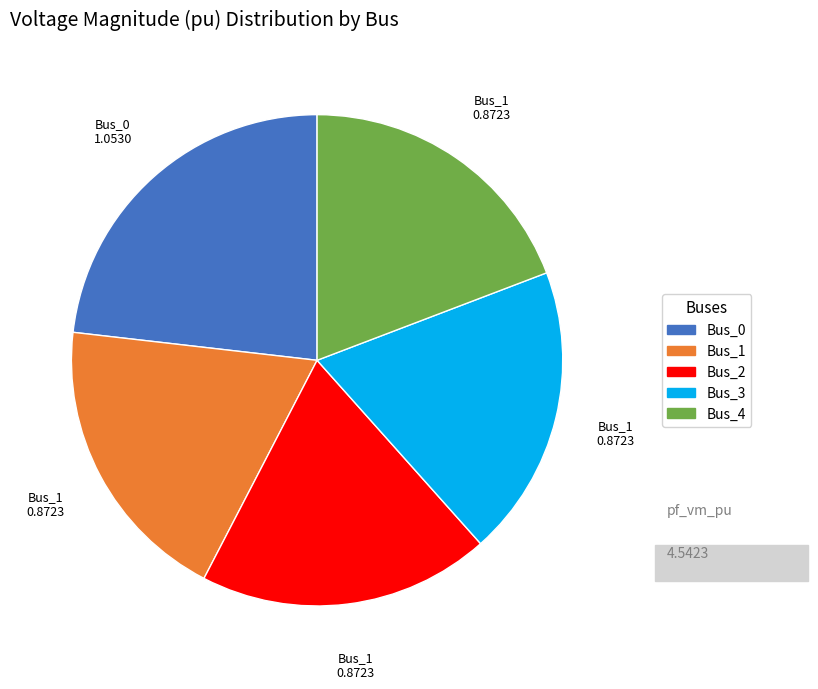

True or false: Bus_3 accounts for 33% of the total.

False